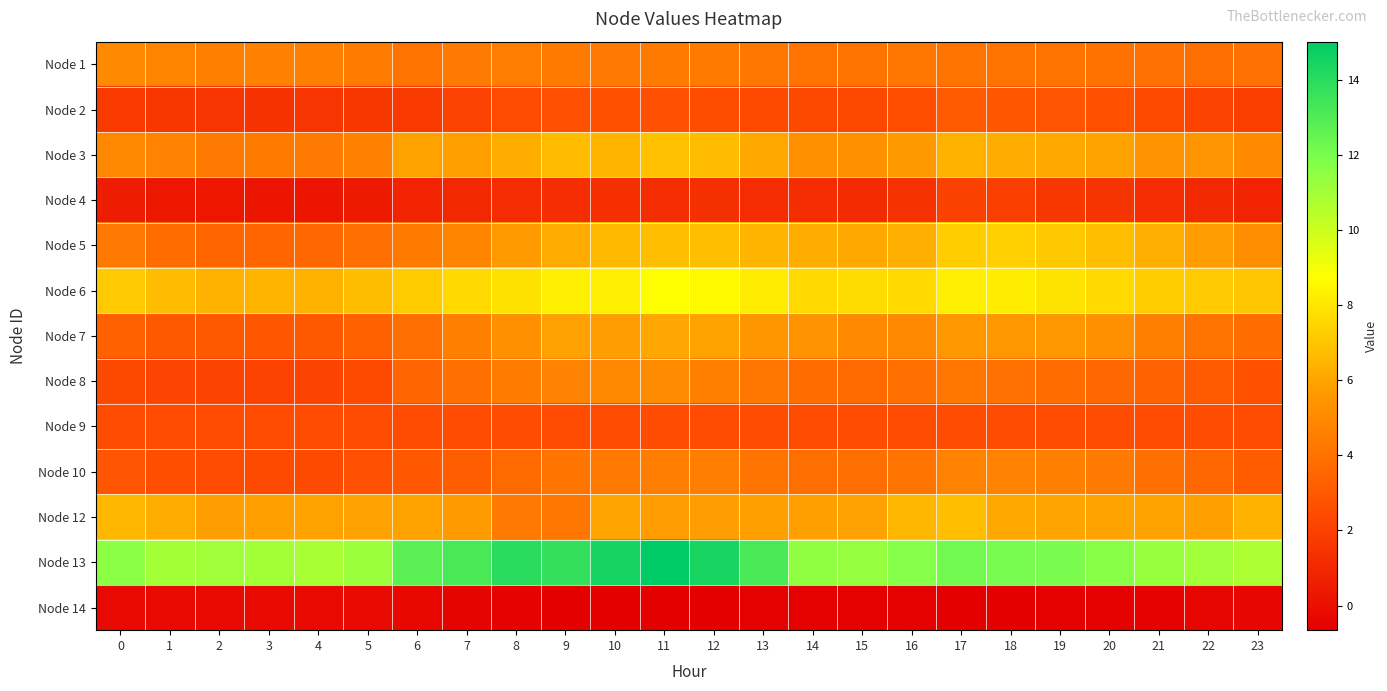

Reading left to right, list all the values displayed in this chart.

Node 1: 0=5.0	1=4.8	2=4.6	3=4.7	4=4.6	5=4.5	6=4.1	7=4.4	8=4.5	9=4.4	10=4.3	11=4.4	12=4.4	13=4.2	14=4.1	15=4.1	16=4.2	17=4.1	18=4.1	19=4.1	20=4.0	21=4.0	22=3.9	23=4.0
Node 2: 0=1.7	1=1.6	2=1.6	3=1.4	4=1.5	5=1.6	6=1.8	7=2.1	8=2.4	9=2.6	10=2.7	11=2.6	12=2.5	13=2.4	14=2.3	15=2.3	16=2.6	17=3.1	18=2.9	19=2.8	20=2.7	21=2.4	22=2.2	23=1.9
Node 3: 0=5.0	1=4.7	2=4.4	3=4.4	4=4.4	5=4.7	6=5.9	7=5.8	8=6.3	9=6.7	10=6.5	11=6.9	12=6.7	13=6.1	14=5.3	15=5.3	16=5.6	17=6.4	18=6.2	19=6.1	20=6.0	21=5.5	22=5.5	23=5.0
Node 4: 0=0.5	1=0.3	2=0.3	3=0.3	4=0.3	5=0.4	6=0.8	7=1.0	8=1.2	9=1.3	10=1.3	11=1.2	12=1.4	13=1.2	14=1.2	15=1.1	16=1.4	17=2.0	18=1.9	19=1.6	20=1.5	21=1.3	22=1.0	23=0.8
Node 5: 0=4.3	1=3.8	2=3.6	3=3.5	4=3.6	5=3.9	6=4.4	7=4.9	8=5.7	9=6.2	10=6.7	11=6.8	12=6.8	13=6.5	14=6.3	15=6.1	16=6.3	17=7.2	18=7.3	19=7.1	20=6.8	21=6.3	22=5.7	23=5.2
Node 6: 0=7.1	1=6.7	2=6.4	3=6.5	4=6.4	5=6.7	6=7.2	7=7.6	8=7.9	9=8.3	10=8.3	11=8.7	12=8.6	13=8.2	14=7.6	15=7.7	16=7.6	17=8.3	18=8.2	19=7.9	20=7.6	21=7.2	22=7.1	23=7.0
Node 7: 0=3.3	1=3.0	2=3.0	3=2.9	4=3.0	5=3.3	6=3.9	7=4.6	8=5.3	9=5.9	10=5.8	11=6.1	12=5.9	13=5.5	14=5.4	15=5.0	16=5.0	17=5.6	18=5.6	19=5.6	20=5.3	21=4.6	22=4.1	23=3.8
Node 8: 0=2.3	1=2.2	2=2.1	3=2.1	4=2.2	5=2.4	6=3.5	7=3.9	8=4.4	9=4.7	10=5.0	11=5.0	12=4.6	13=4.2	14=3.8	15=3.7	16=3.9	17=4.2	18=4.0	19=3.8	20=3.7	21=3.4	22=3.1	23=2.7
Node 9: 0=2.5	1=2.5	2=2.5	3=2.5	4=2.5	5=2.5	6=2.5	7=2.5	8=2.5	9=2.5	10=2.5	11=2.5	12=2.5	13=2.5	14=2.5	15=2.5	16=2.5	17=2.5	18=2.5	19=2.5	20=2.5	21=2.5	22=2.5	23=2.5
Node 10: 0=2.8	1=2.6	2=2.5	3=2.4	4=2.4	5=2.6	6=3.0	7=3.2	8=3.7	9=4.2	10=4.3	11=4.5	12=4.5	13=4.1	14=3.9	15=3.9	16=4.1	17=4.7	18=4.7	19=4.6	20=4.3	21=4.0	22=3.6	23=3.1
Node 12: 0=6.5	1=6.2	2=5.8	3=5.8	4=5.9	5=5.9	6=5.9	7=5.7	8=4.4	9=4.3	10=6.0	11=5.7	12=5.8	13=5.8	14=5.8	15=5.9	16=6.5	17=6.8	18=6.1	19=6.0	20=5.9	21=5.9	22=5.8	23=6.4
Node 13: 0=11.6	1=11.0	2=11.1	3=11.0	4=10.9	5=11.2	6=12.8	7=13.2	8=14.0	9=13.7	10=14.5	11=15.0	12=14.4	13=13.2	14=11.5	15=11.3	16=11.7	17=12.2	18=12.1	19=12.0	20=11.7	21=11.3	22=11.1	23=10.8
Node 14: 0=-0.2	1=-0.2	2=-0.2	3=-0.2	4=-0.2	5=-0.2	6=-0.3	7=-0.5	8=-0.5	9=-0.6	10=-0.6	11=-0.7	12=-0.6	13=-0.6	14=-0.6	15=-0.6	16=-0.6	17=-0.6	18=-0.6	19=-0.6	20=-0.6	21=-0.5	22=-0.4	23=-0.3